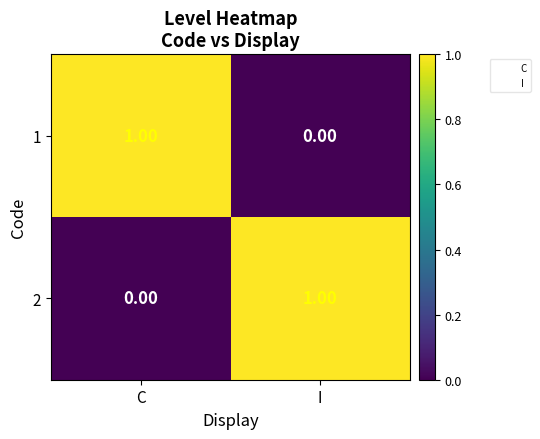

How many values in the 1 series are below 1?

1